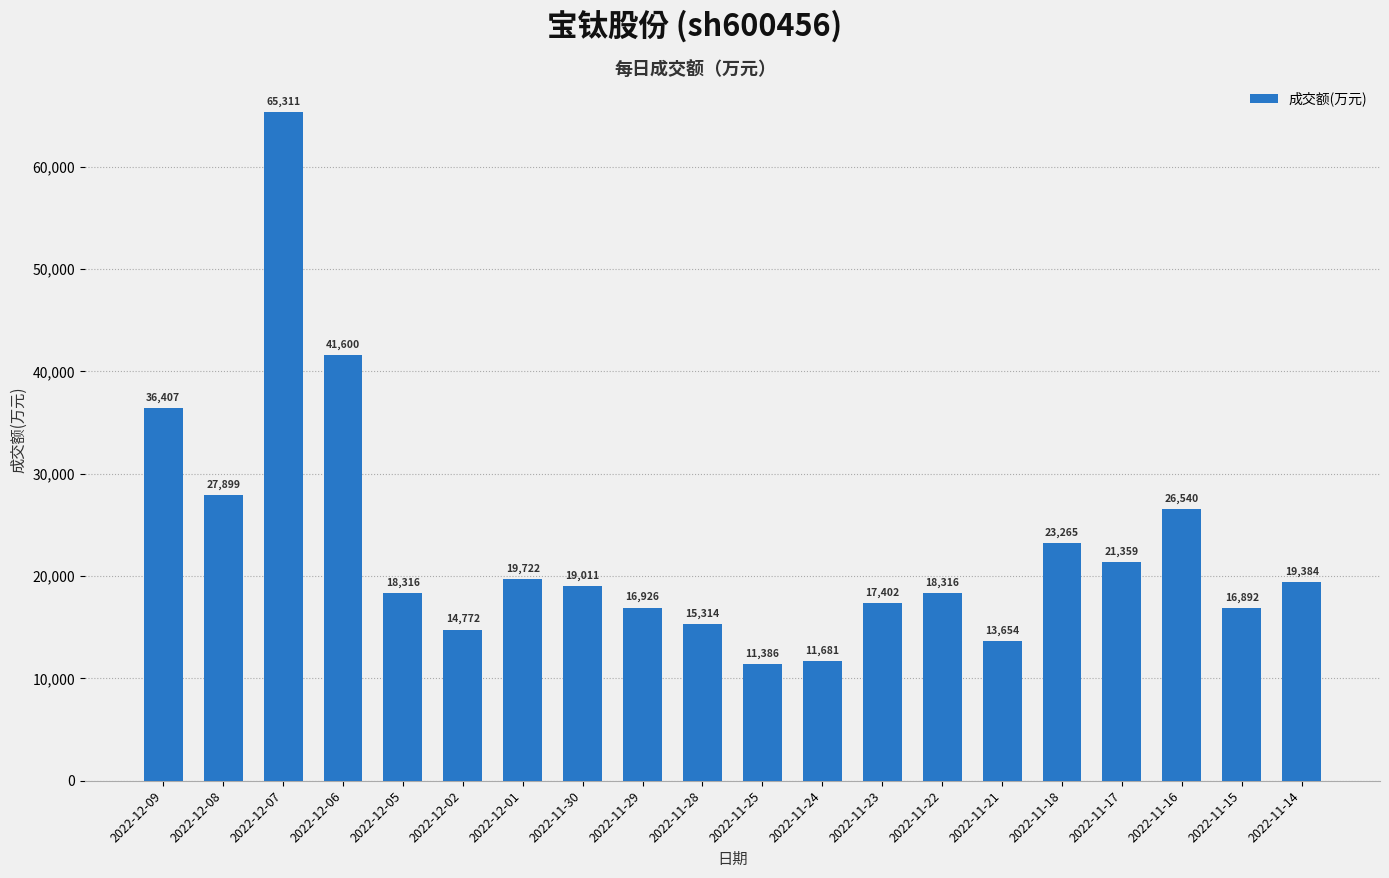

Where is the data nearest to the value 38348?

2022-12-09